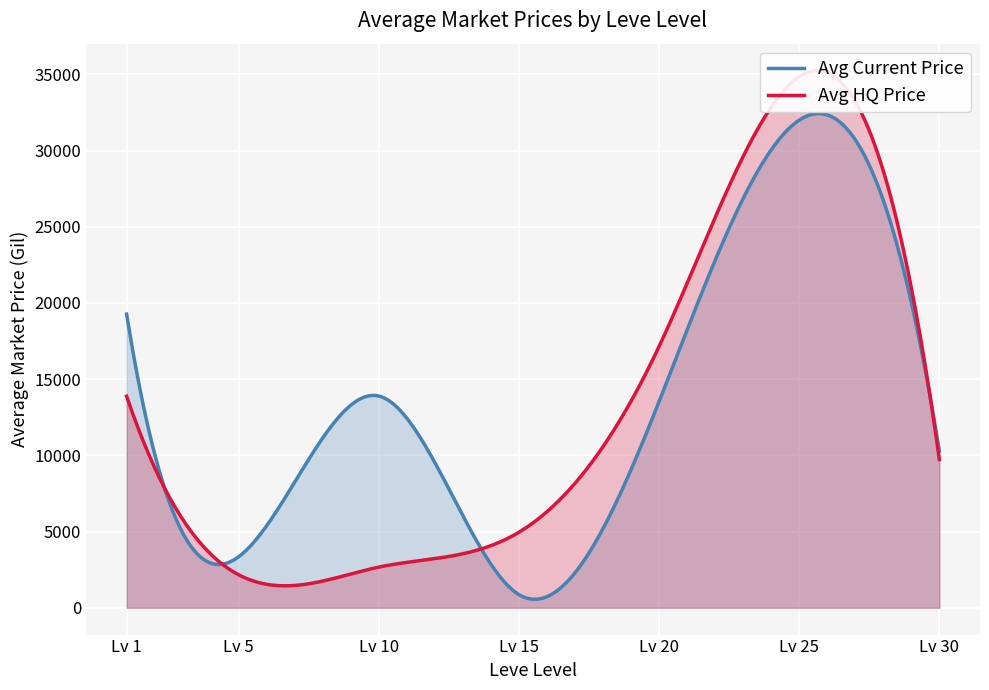

Is it true that Avg Current Price equals 190.1 at 8?

False